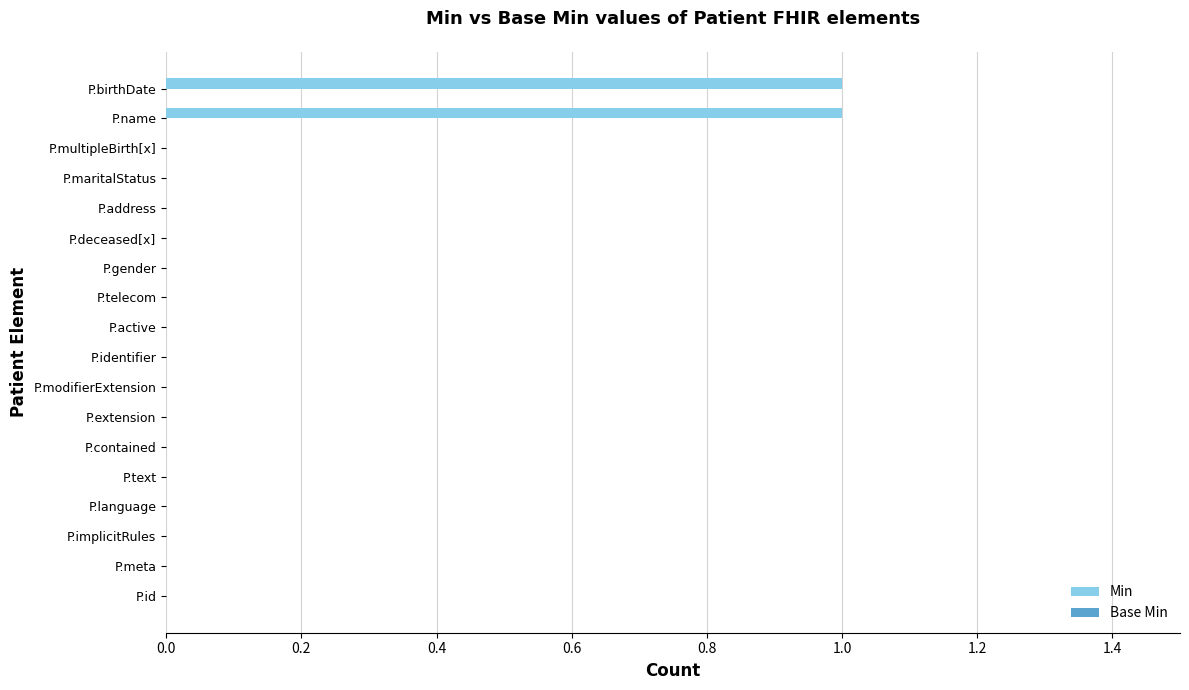

True or false: the data shows 1 at P.contained.

False